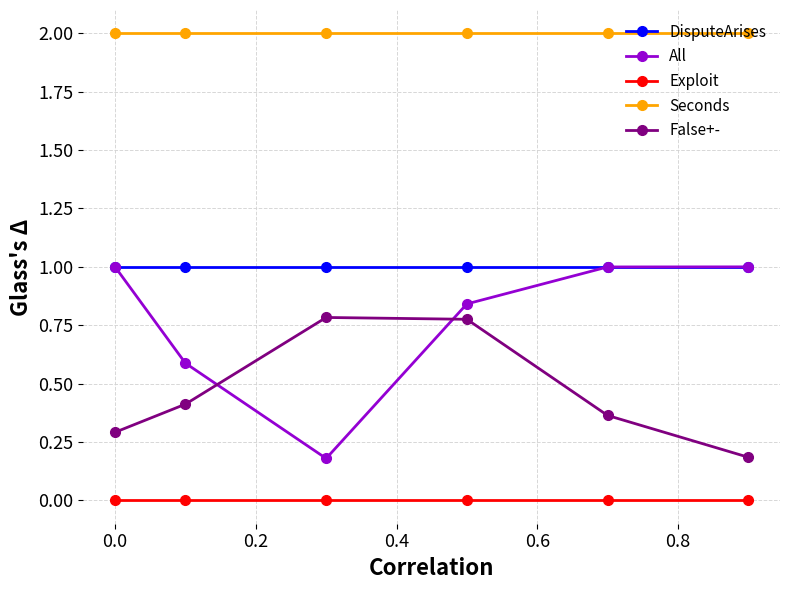

Which series has the largest range (max minus min)?

All